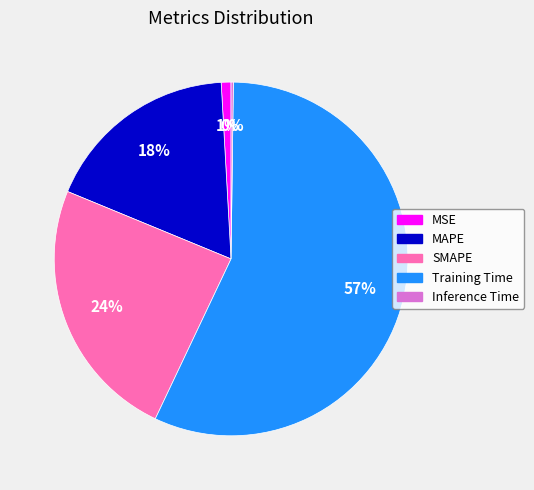

Do Training Time and MAPE together represent more than half of the pie?

Yes